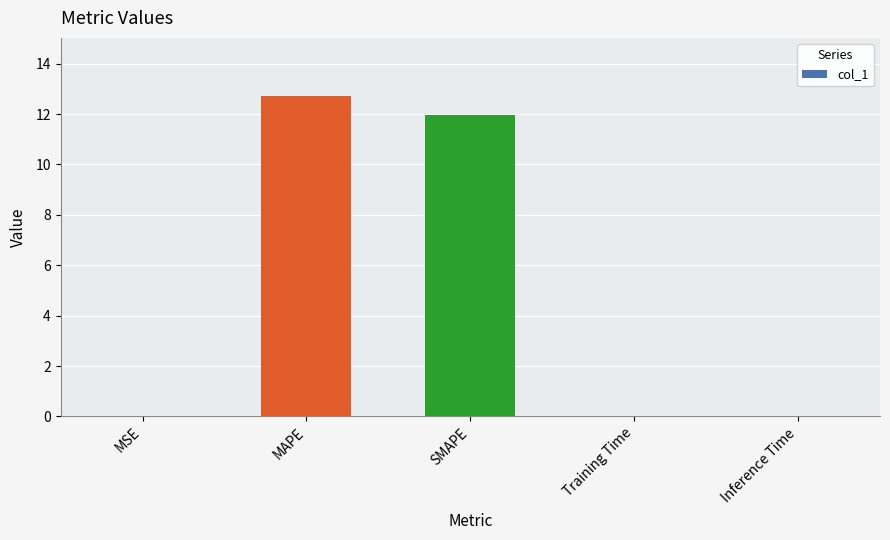

The chart shows a value of 0.0 at MSE. True or false?

True